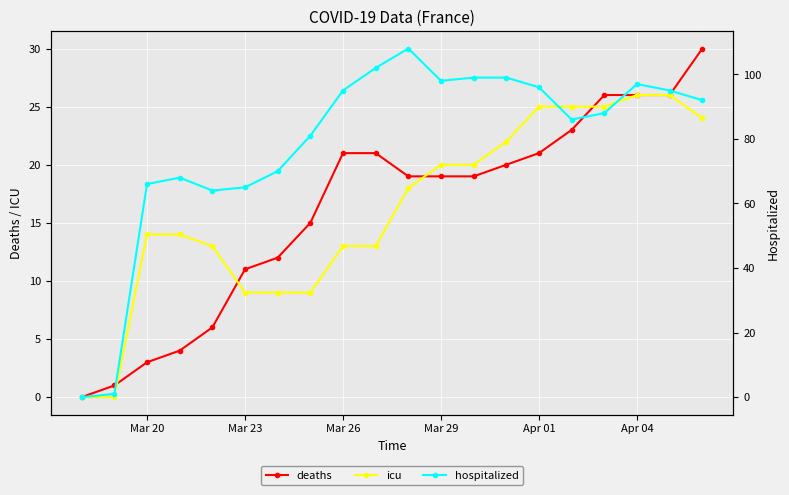

What is the value of the icu point at the 15th from the left?

25